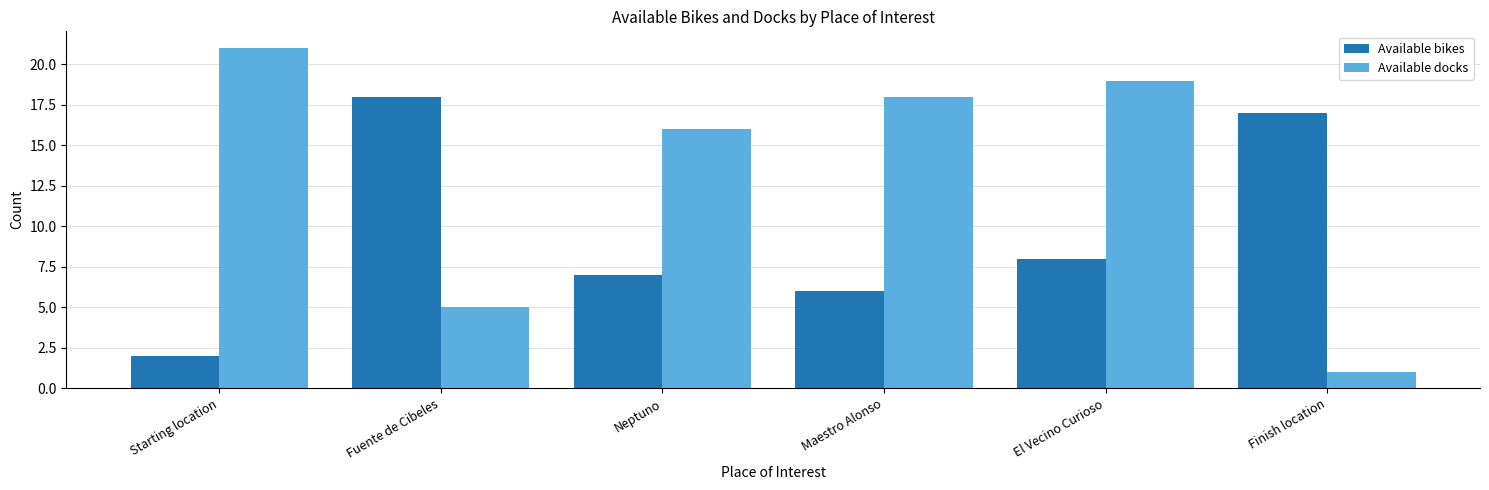

What is the difference between the Available bikes values at Maestro Alonso and Neptuno?

1